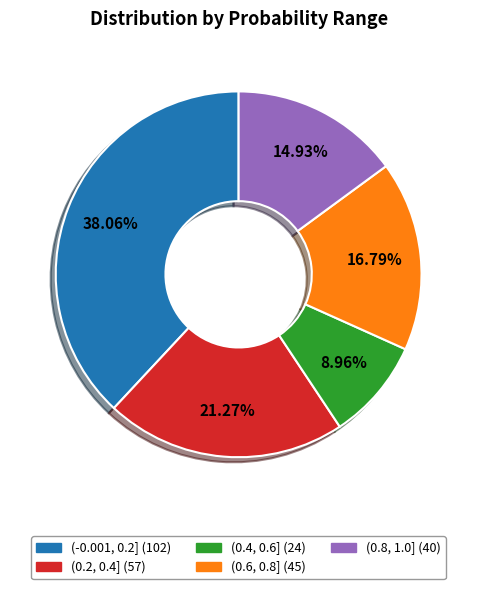

Does any single category account for the majority?

No